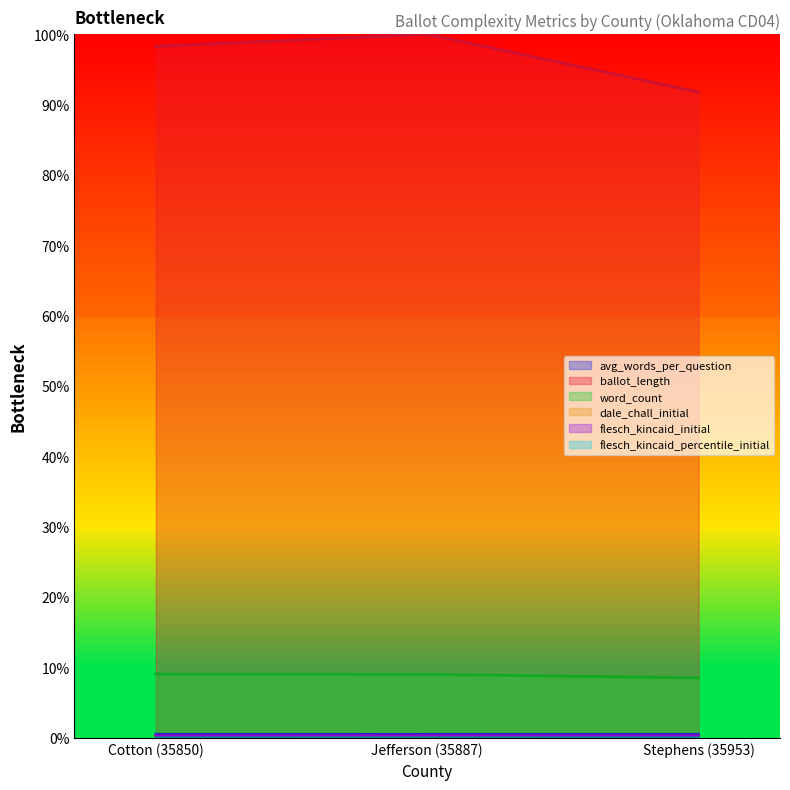

Count the number of categories in the chart.

3